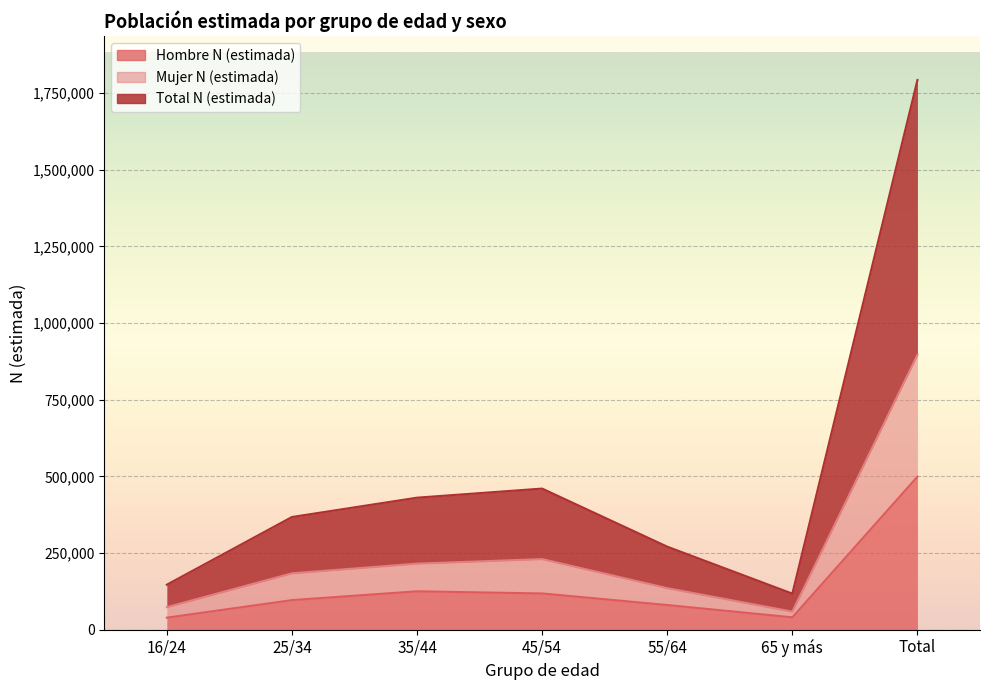

Reading right to left, extract all data points from this chart.

Hombre N (estimada): Total=498842	65 y más=40186	55/64=80307	45/54=117990	35/44=125024	25/34=96273	16/24=39062
Mujer N (estimada): Total=896197	65 y más=58726	55/64=135316	45/54=230003	35/44=215189	25/34=183669	16/24=73295
Total N (estimada): Total=1792394	65 y más=117452	55/64=270632	45/54=460006	35/44=430379	25/34=367338	16/24=146590